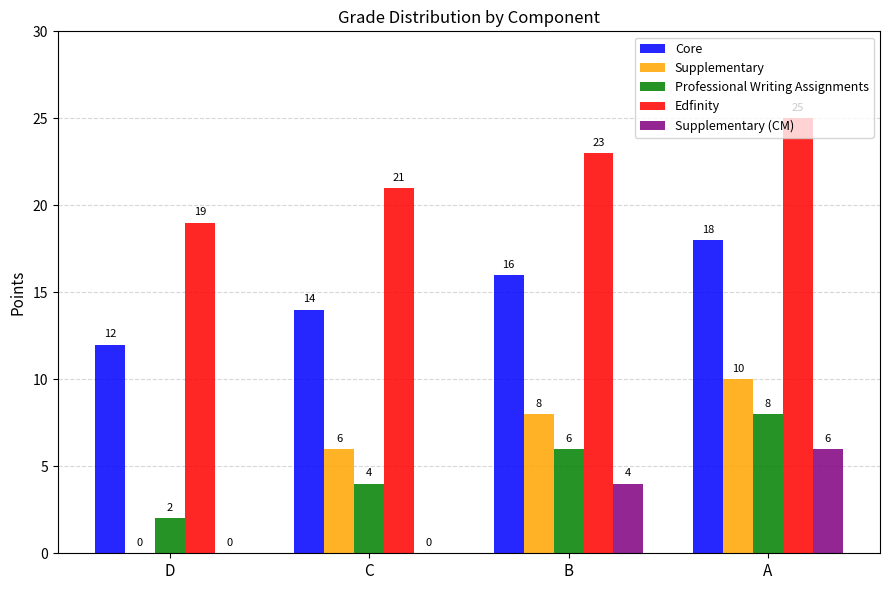

At which category is the sum across all series the highest?

A